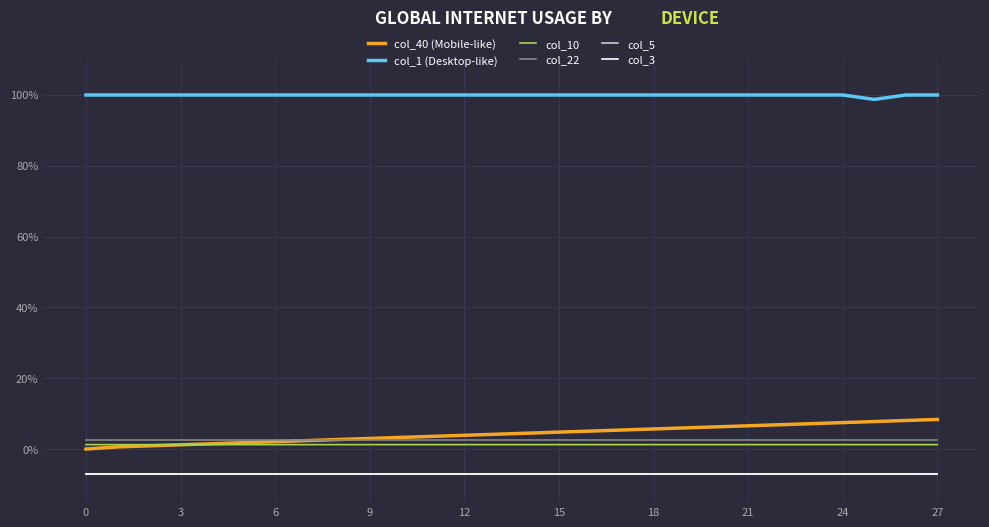

Which series has the largest total across all categories?

col_1 (Desktop-like)